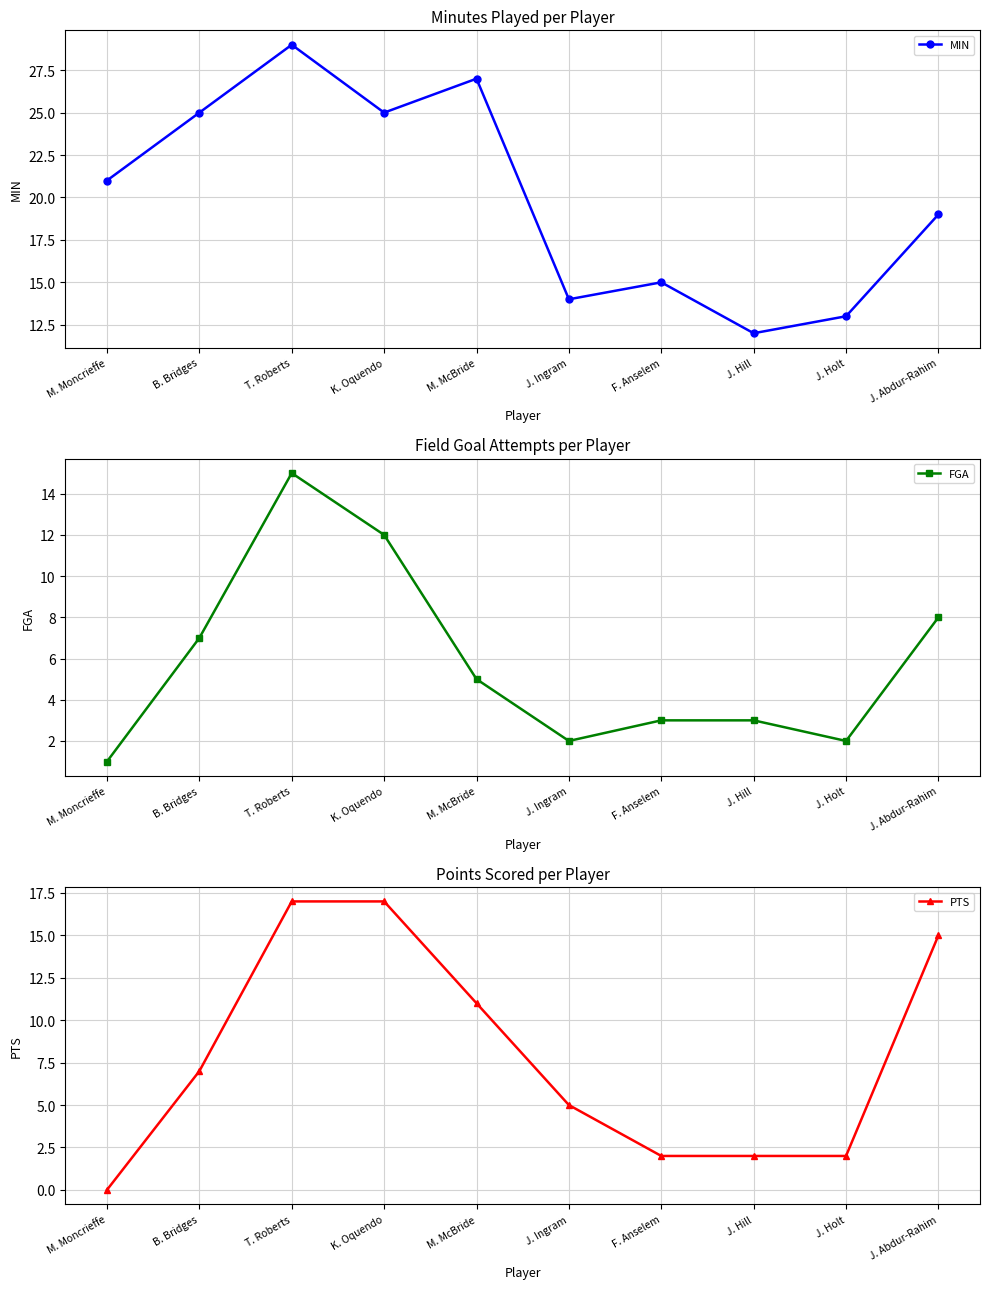

What is the sum of the FGA values at J. Holt and F. Anselem?

5